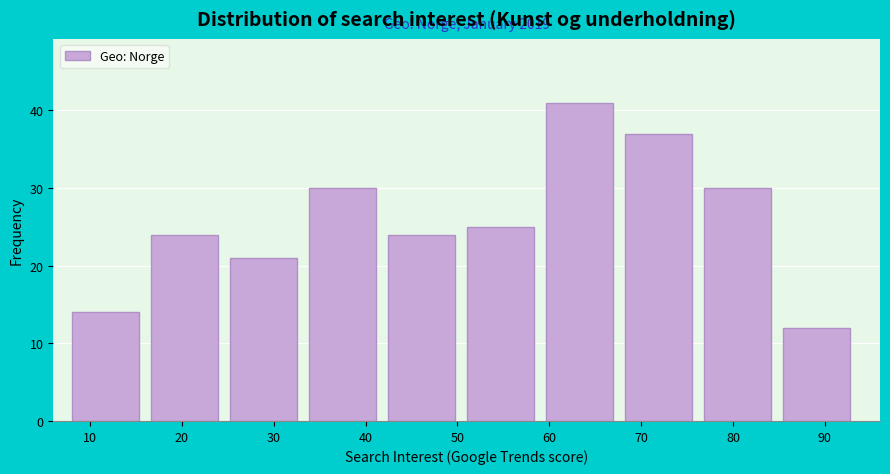

Over which range of the x-axis is the bar tallest?

59.6 to 68.2